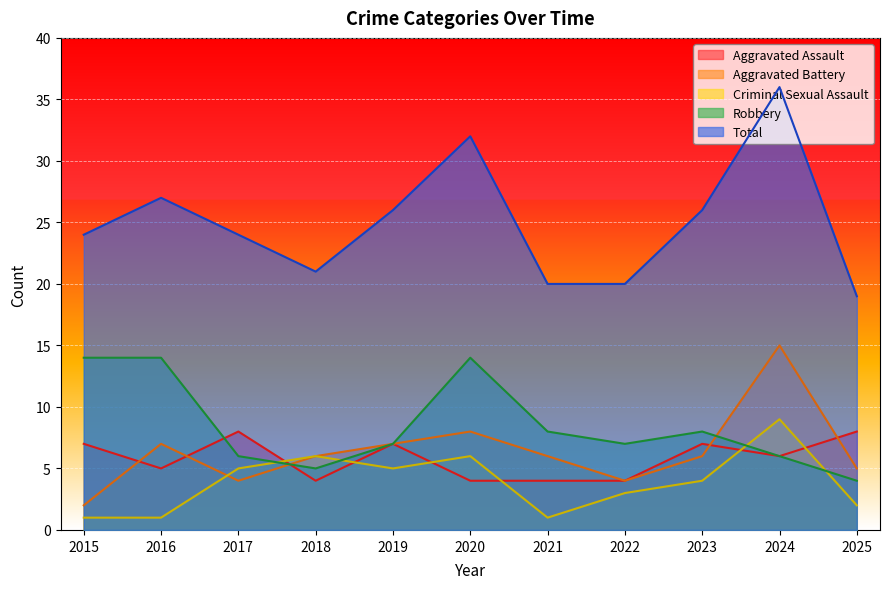

Reading left to right, list all the values displayed in this chart.

Aggravated Assault: 7	5	8	4	7	4	4	4	7	6	8
Aggravated Battery: 2	7	4	6	7	8	6	4	6	15	5
Criminal Sexual Assault: 1	1	5	6	5	6	1	3	4	9	2
Robbery: 14	14	6	5	7	14	8	7	8	6	4
Total: 24	27	24	21	26	32	20	20	26	36	19